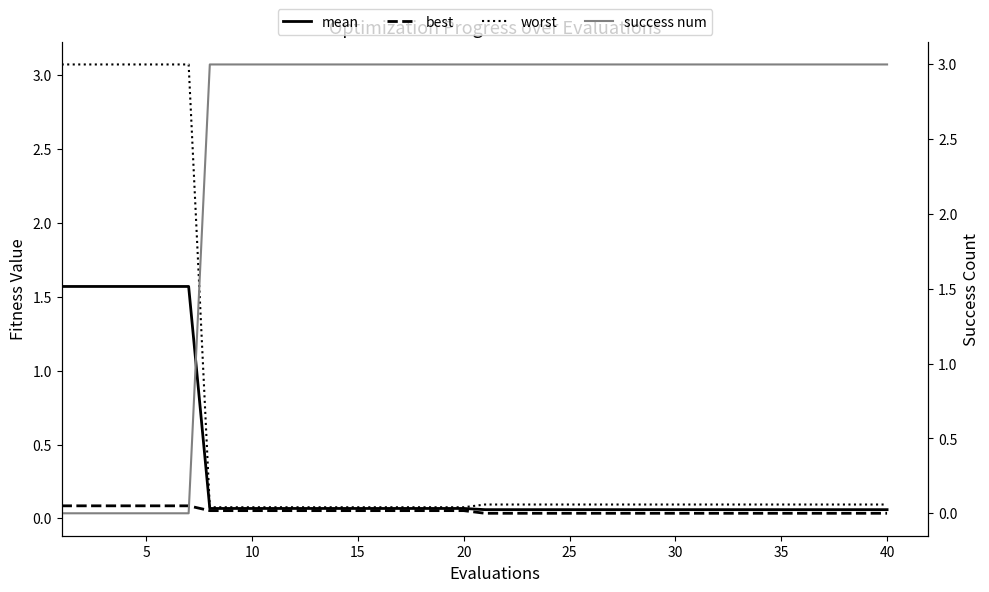

At how many categories does at least one series exceed 2?

40